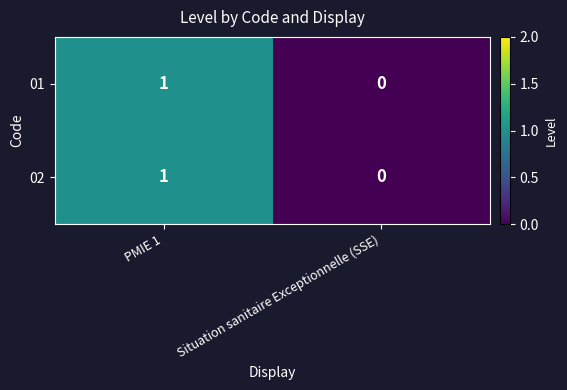

At which category is the sum across all series the highest?

PMIE 1